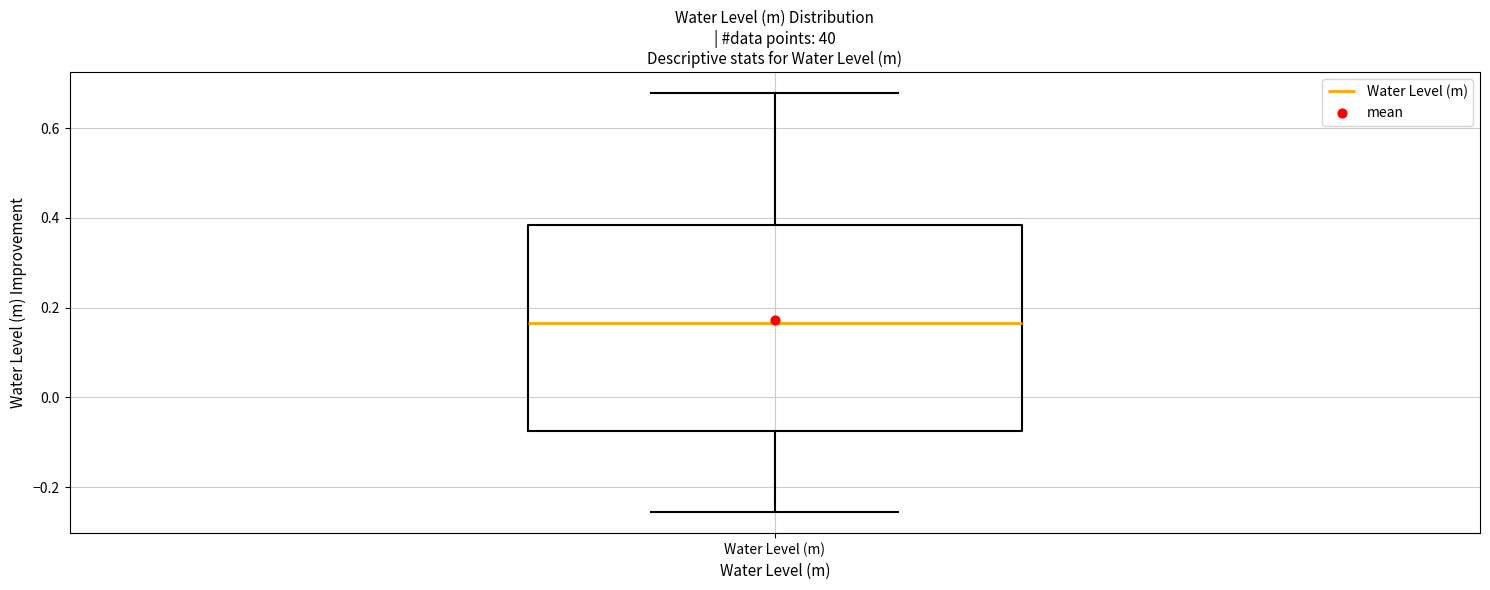

Transcribe this box plot: give where the median line is, the range the box spans, and where the two whiskers end, as read against the y-axis. The values are not printed on the chart, so give them approximately, as read against the axis.

median 0.16, box -0.08 to 0.38, whiskers -0.26 to 0.68